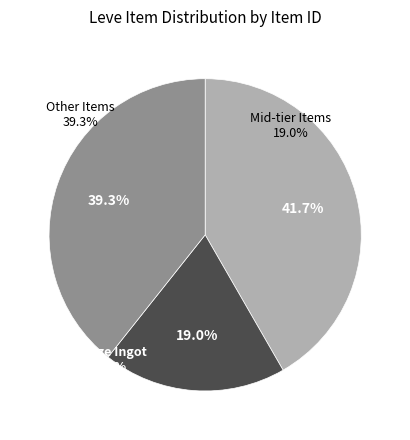

Is there a majority slice in this chart?

No